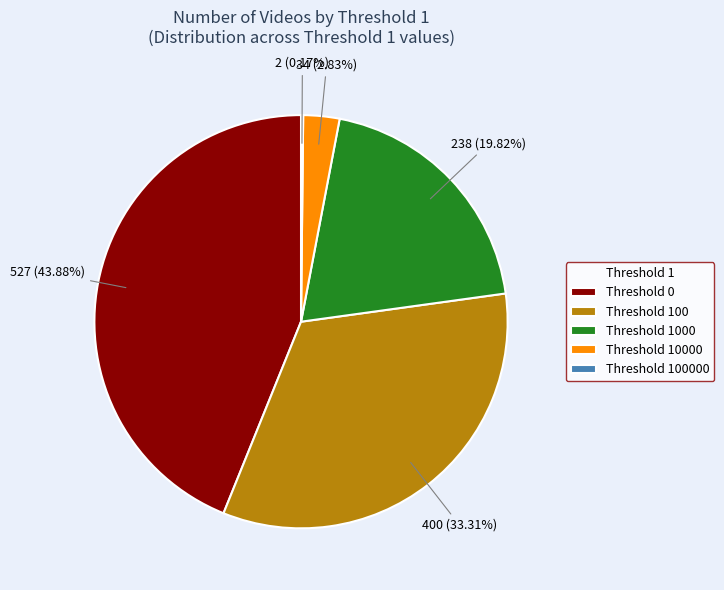

Is the sum of Threshold 0 and Threshold 1000 greater than half?

Yes